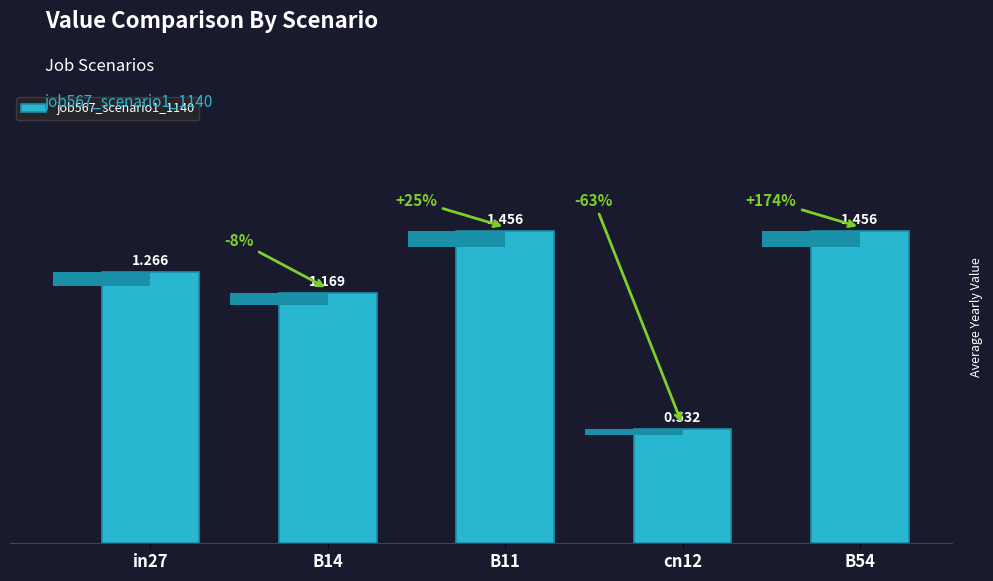

The value at B54 is 1.5. True or false?

True